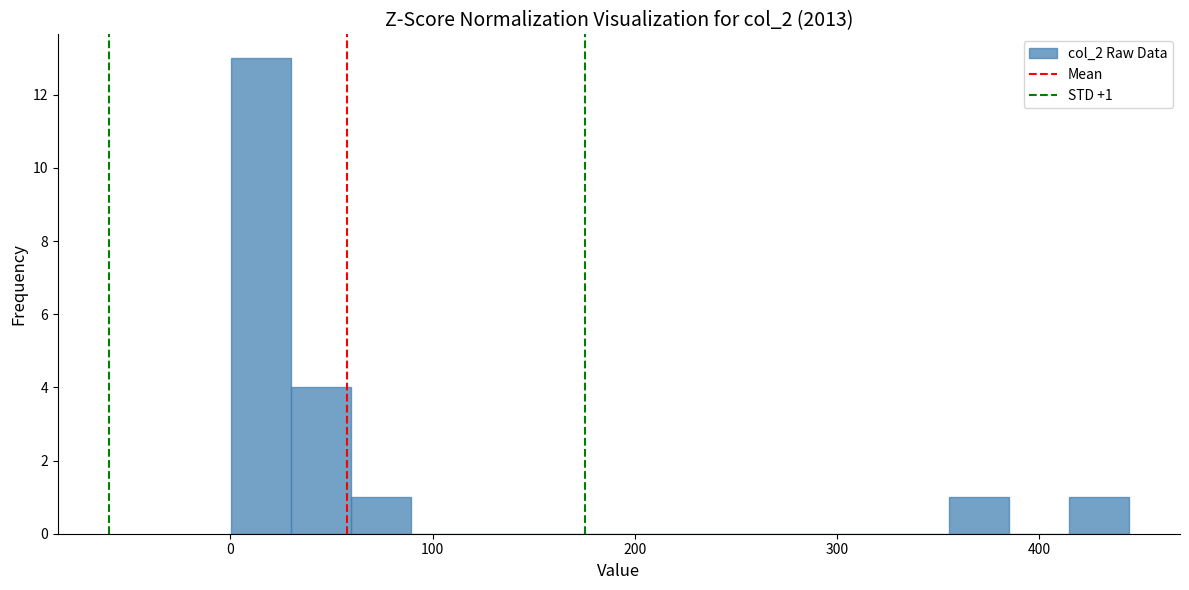

Read against the x-axis, roughly where is the centre of the tallest bar?

20